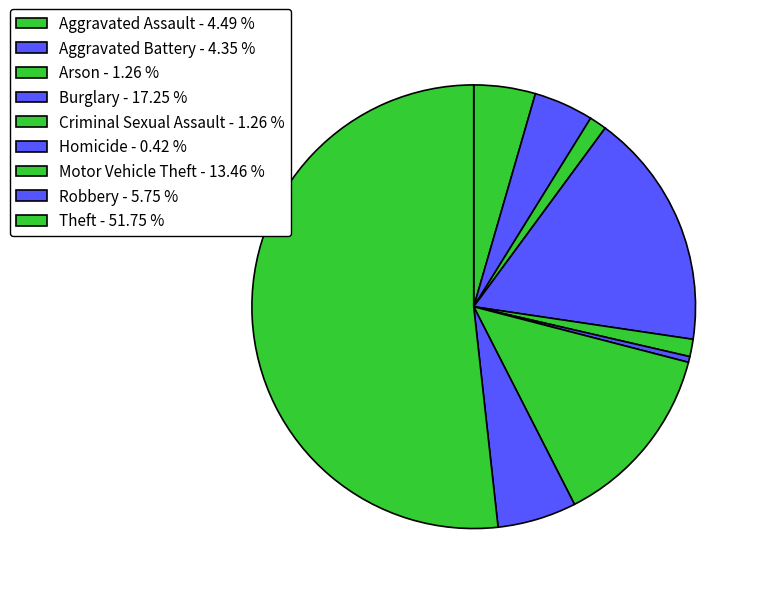

What percentage do Criminal Sexual Assault and Aggravated Assault together represent?

5.8%